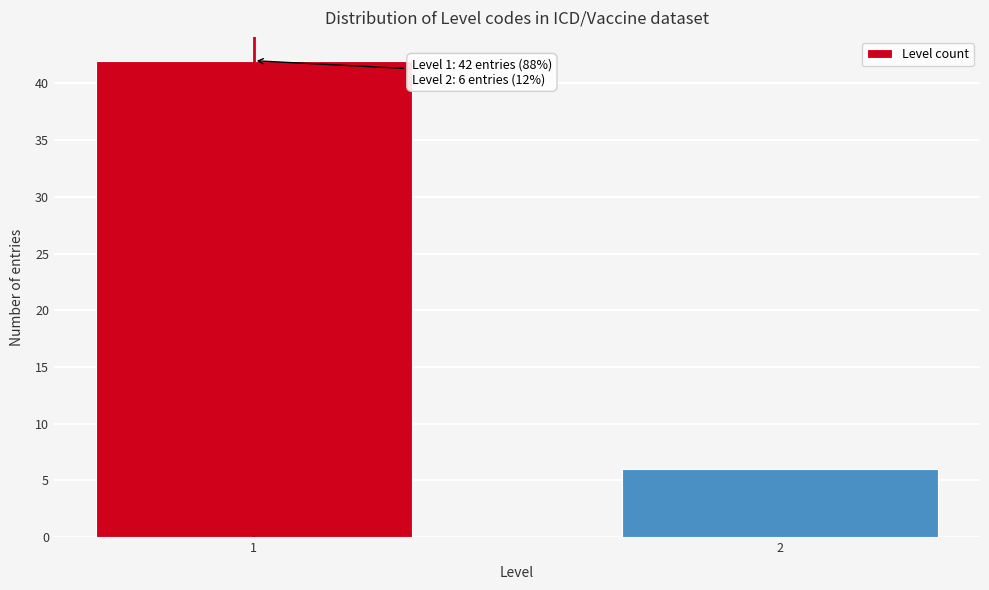

Reading left to right, extract all data points from this chart.

1=42	2=6